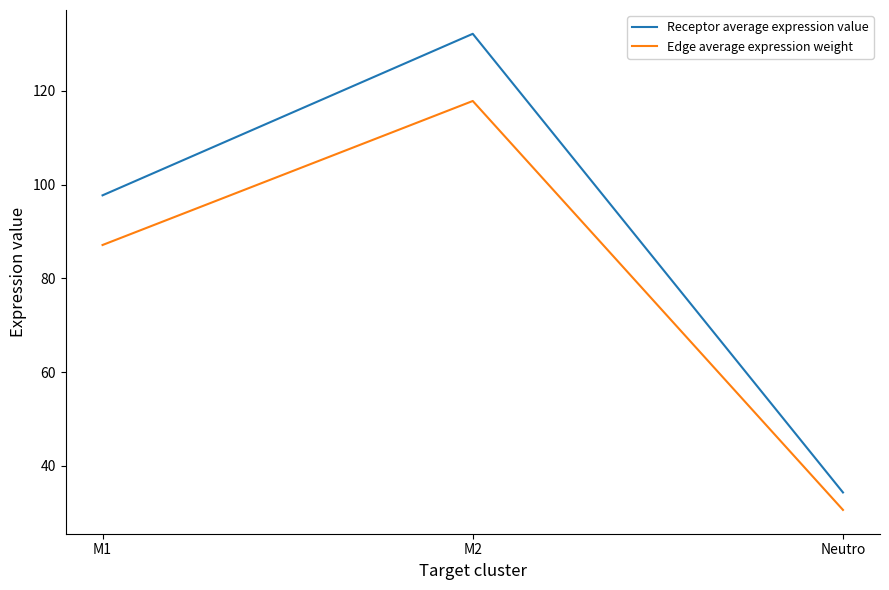

Reading left to right, transcribe all the data shown in this chart.

Receptor average expression value: 97.7	132.1	34.3
Edge average expression weight: 87.1	117.8	30.6